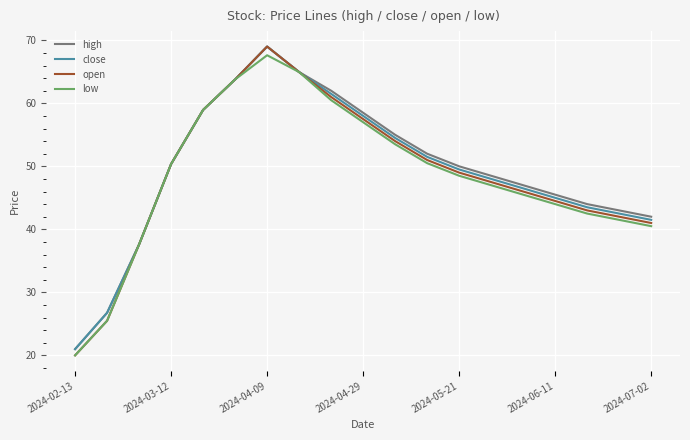

What is the maximum value for close?

69.0